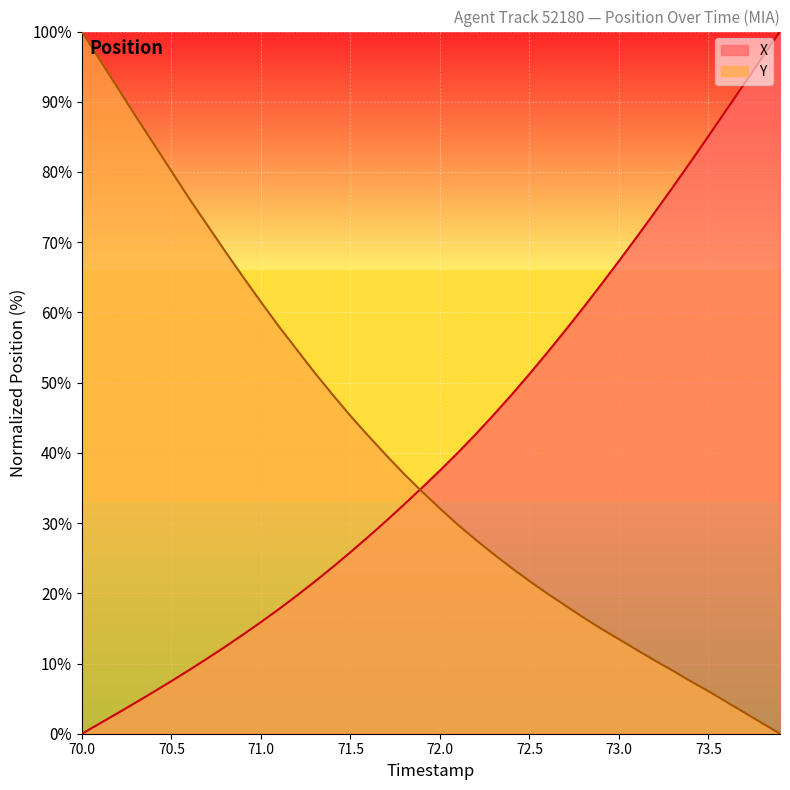

After their last crossing, which series has the higher values: Y or X?

X